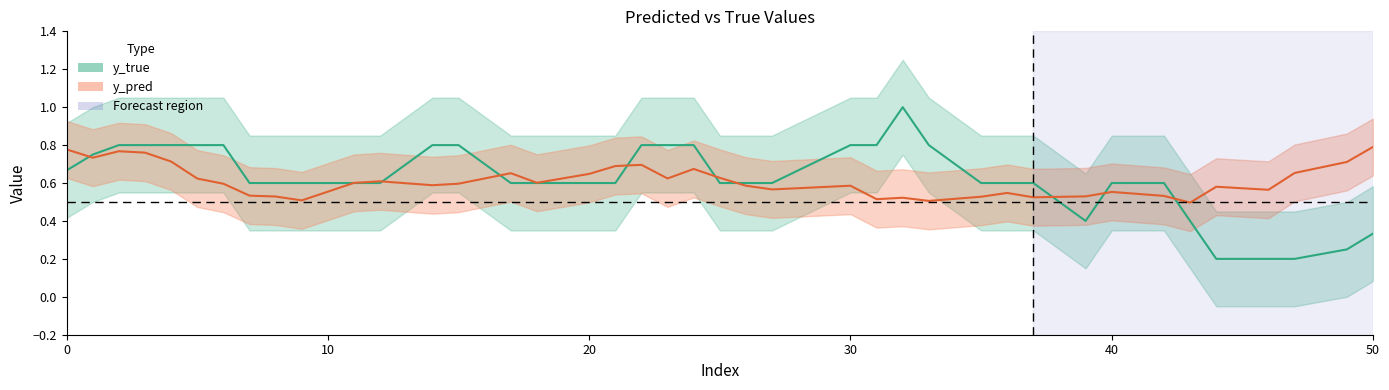

Between which two adjacent categories do y_pred and y_true first intersect?

0 and 1